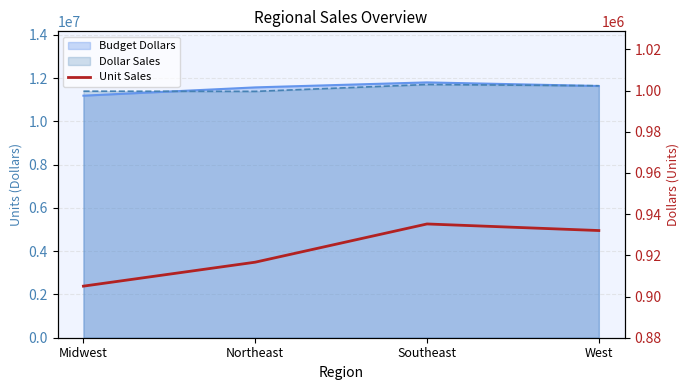

How many points are higher than both their immediate neighbors (excluding endpoints)?

1